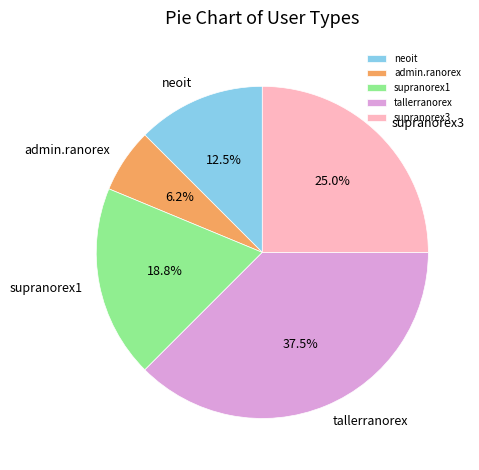

Is it true that supranorex1 is 12% of the pie?

False